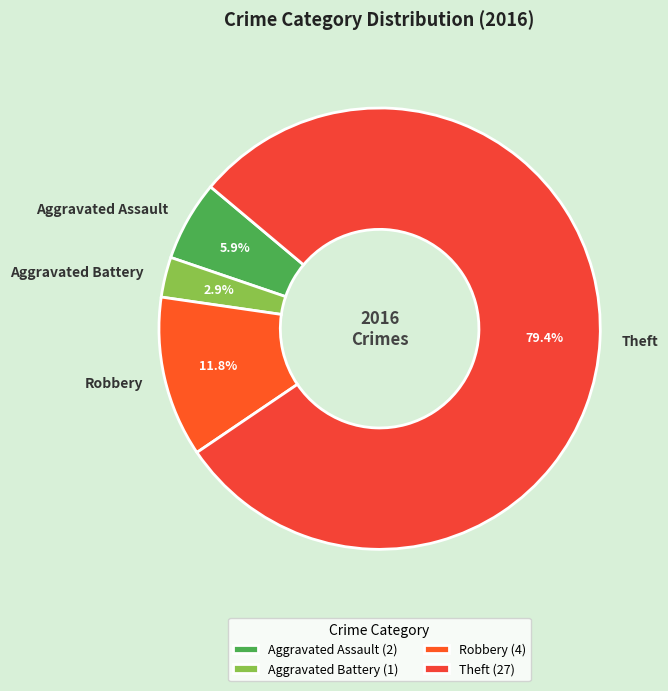

Which has a higher value, Aggravated Assault or Theft?

Theft